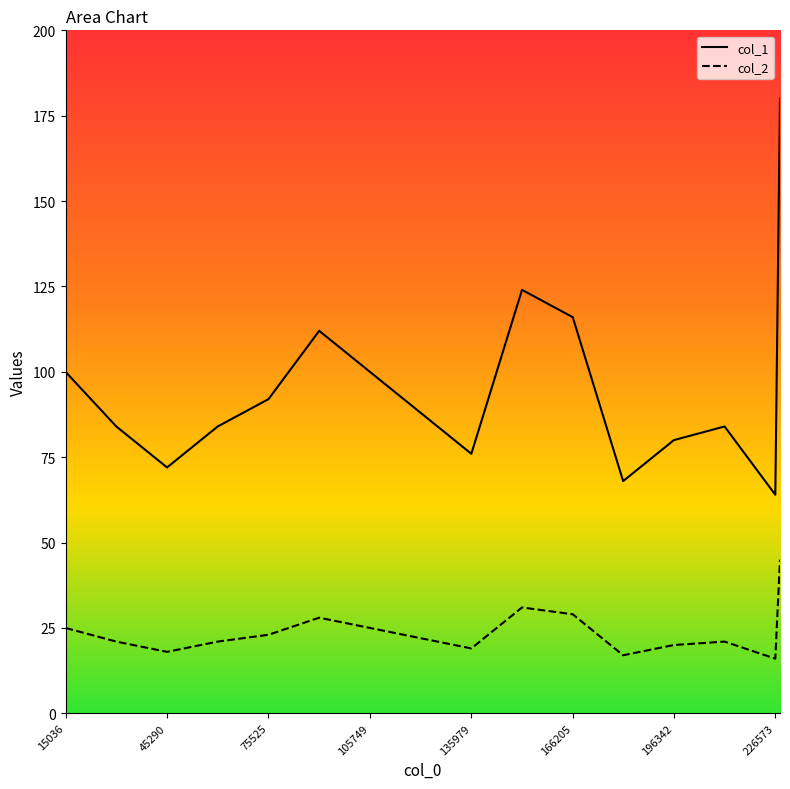

What is the maximum value for col_1?

180